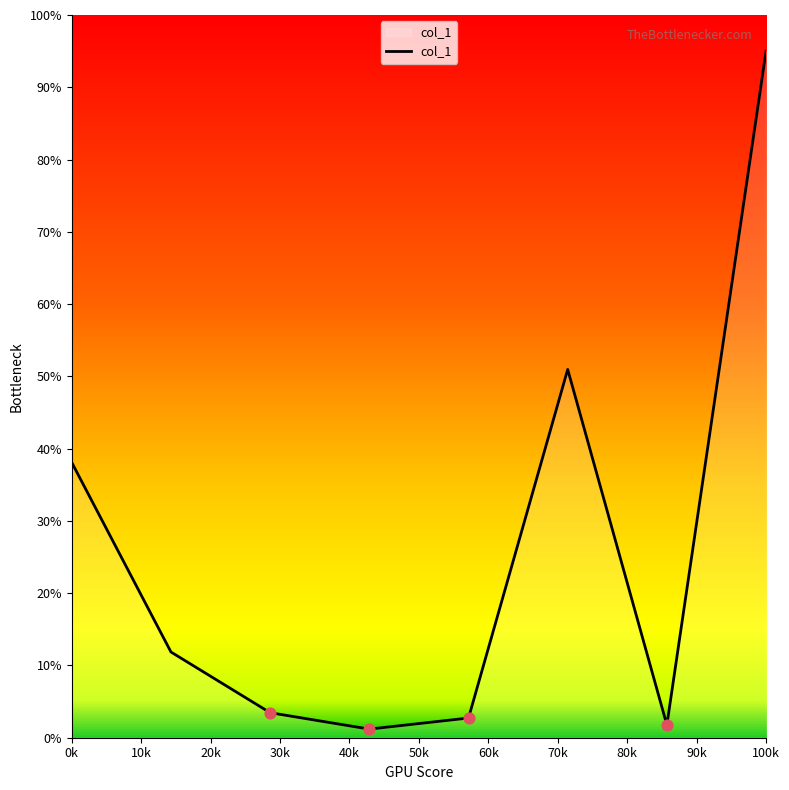

What is the sum of all values?

205.0